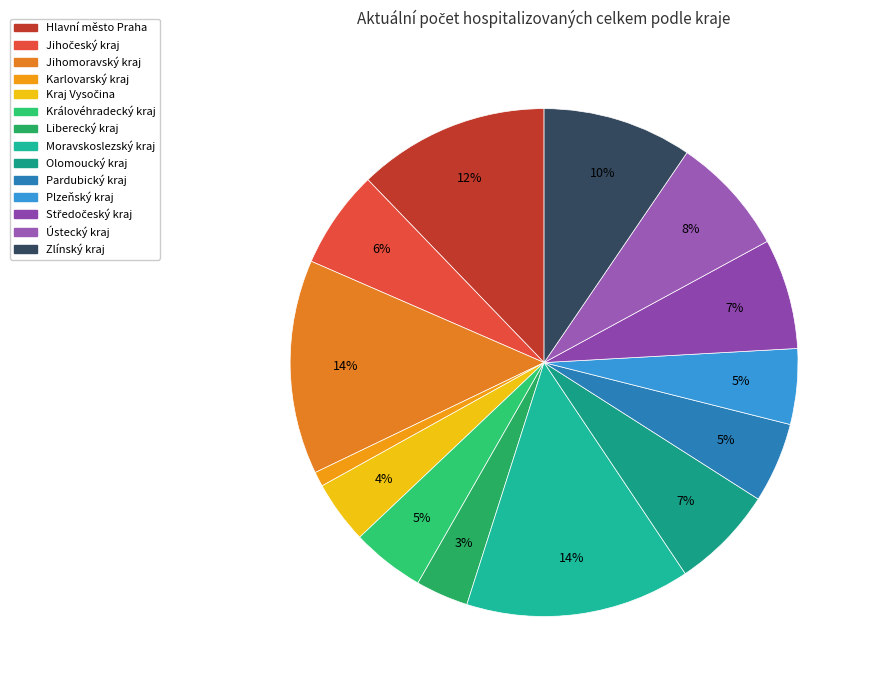

What is the change in value from Jihomoravský kraj to Plzeňský kraj?

-414